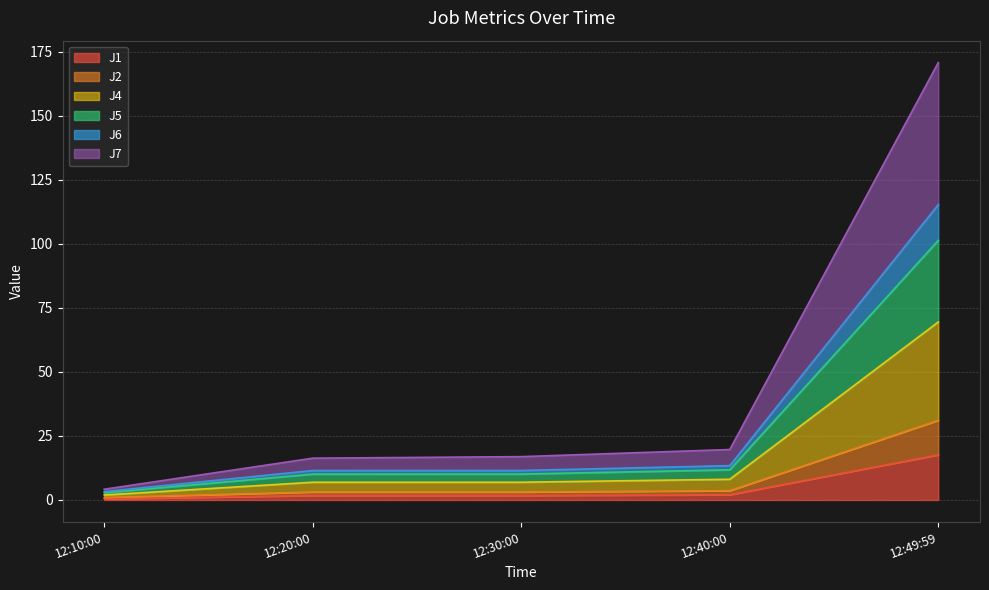

What is the label of the 3rd point from the right?

12:30:00